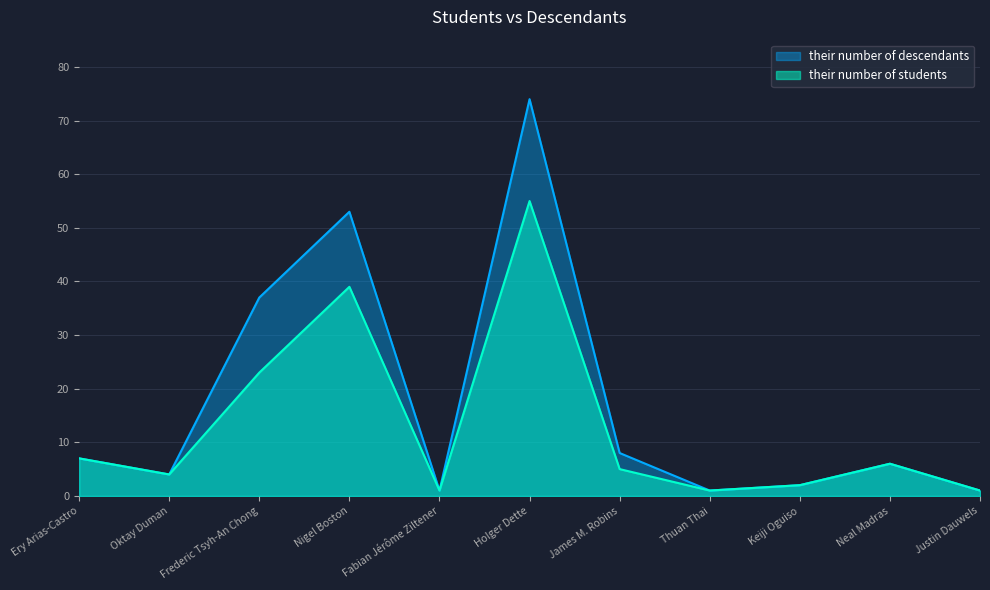

Does the chart display data point markers on the line(s)?

No